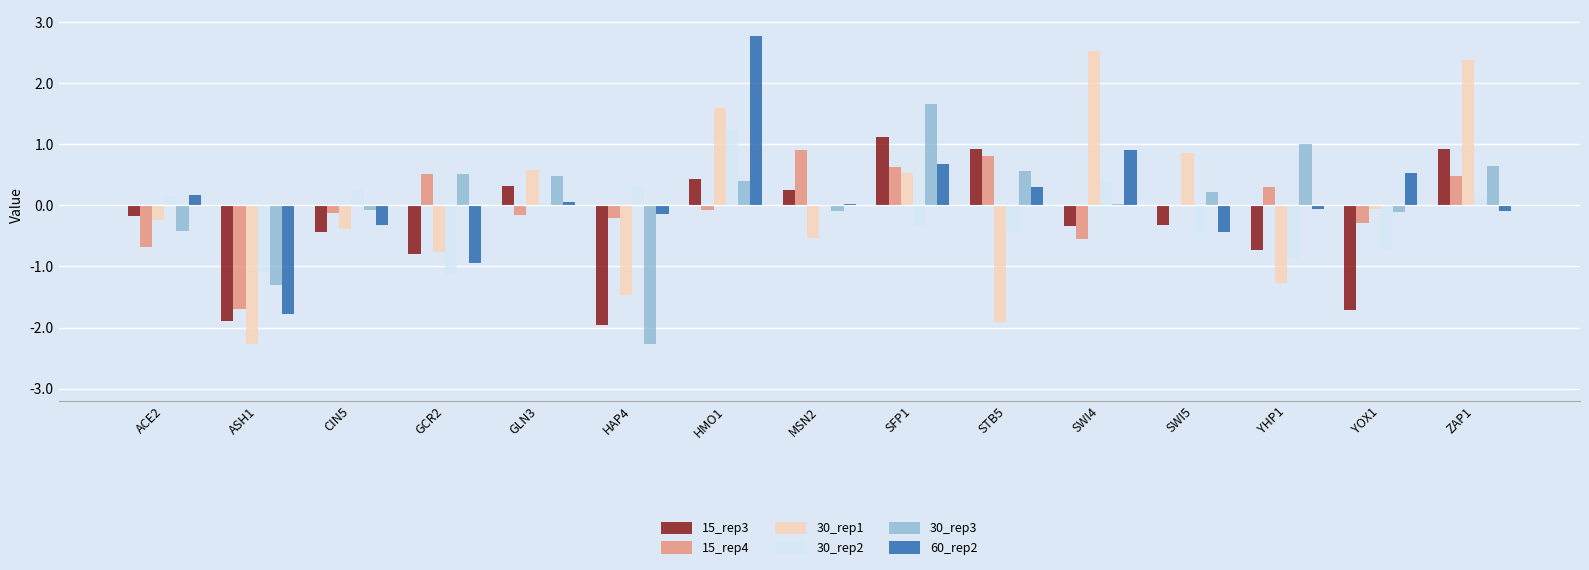

True or false: 15_rep3 has a value of 1.9 at SFP1.

False